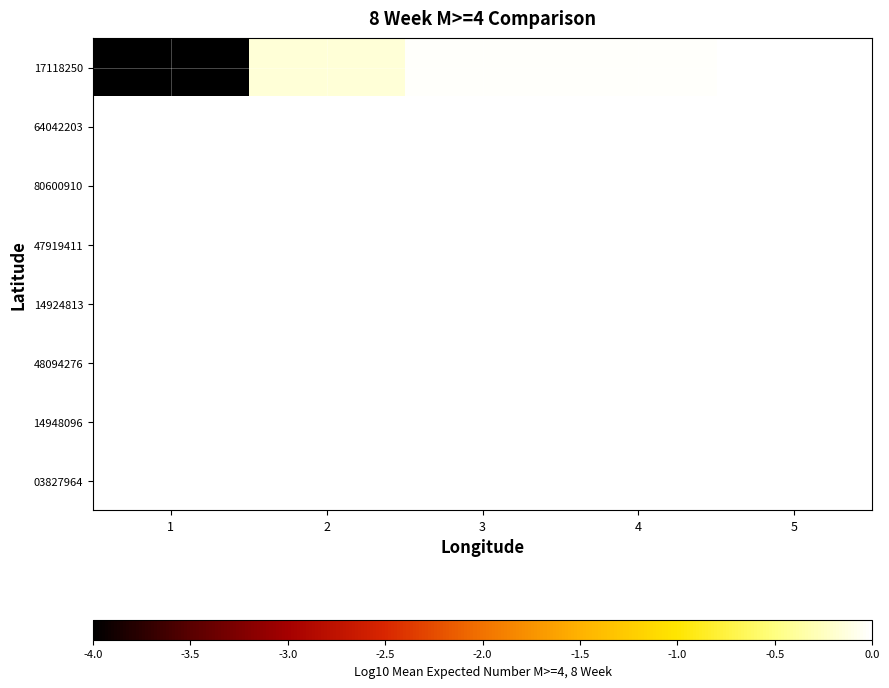

What is the difference between the highest and lowest values at 2?

0.2